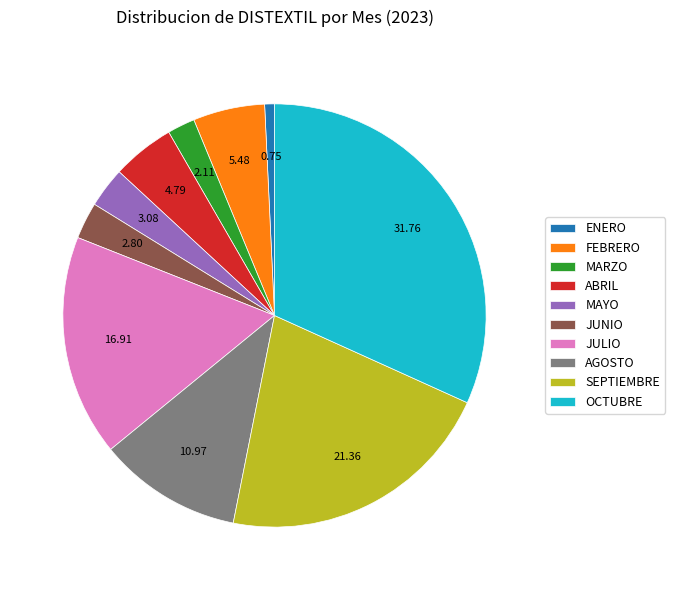

Approximately how many times larger is the value at OCTUBRE compared to MARZO?

15.1